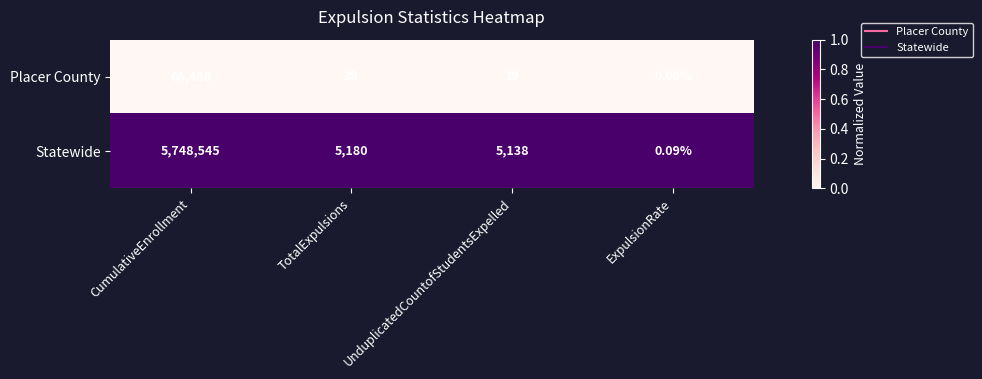

Which series has the largest total across all categories?

Statewide